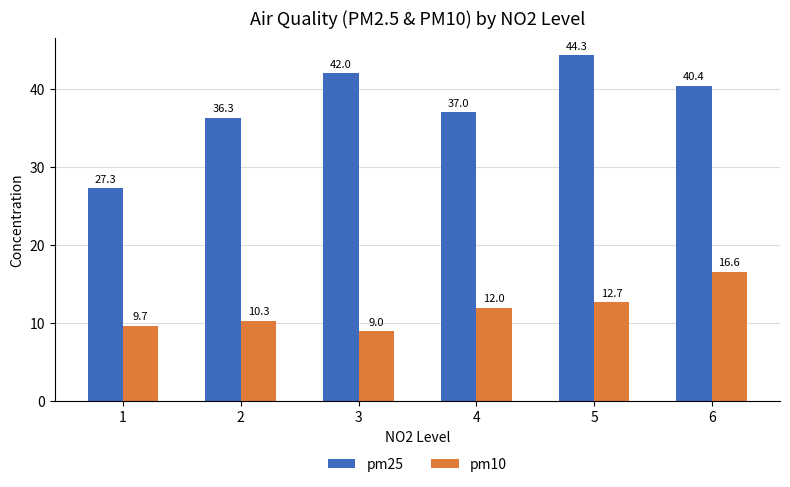

Which series has the largest total across all categories?

pm25